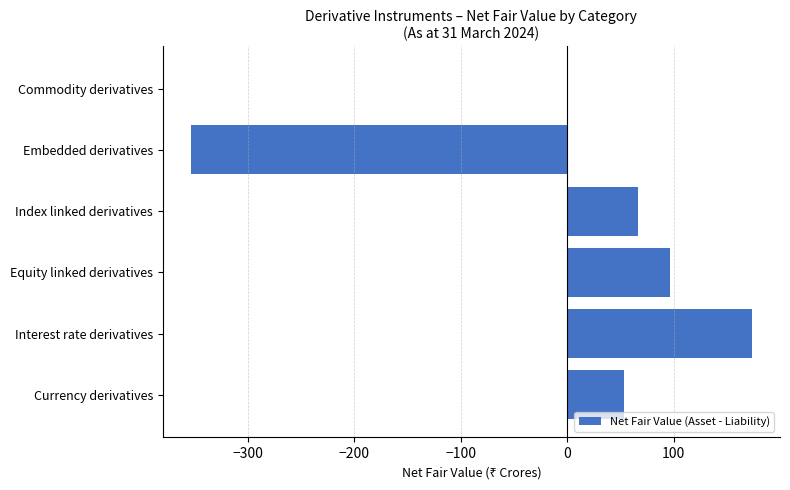

Read the value at Embedded derivatives.

-353.3